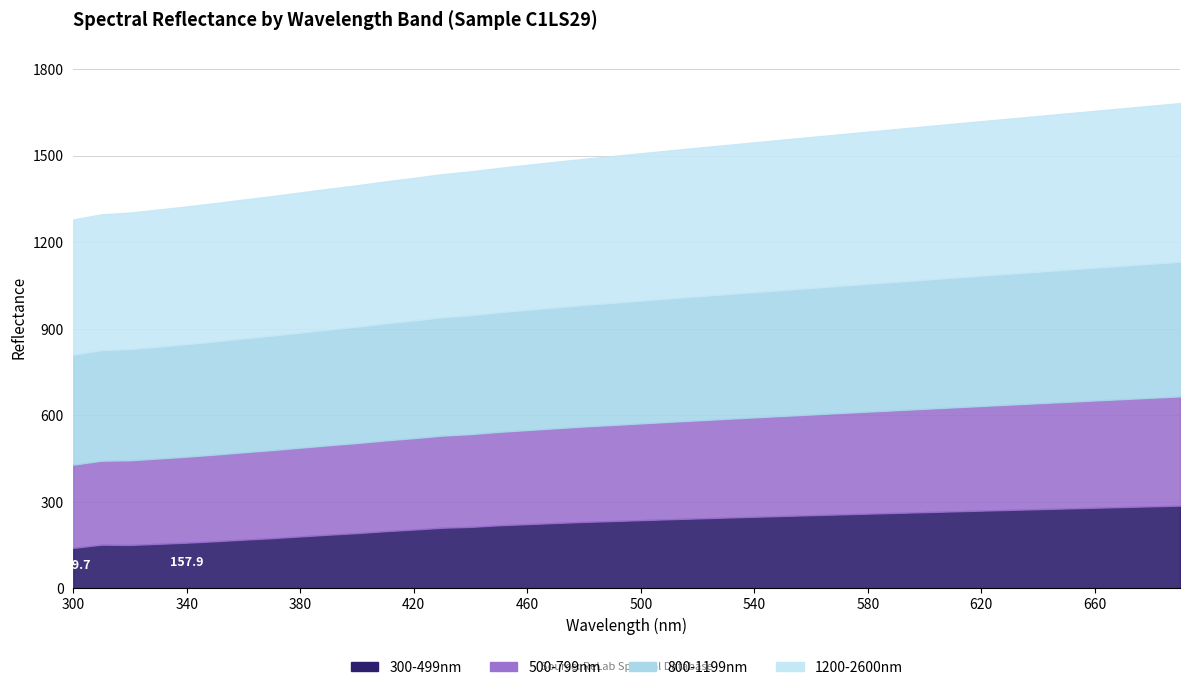

How many data points in 300-499nm are less than 235?

20